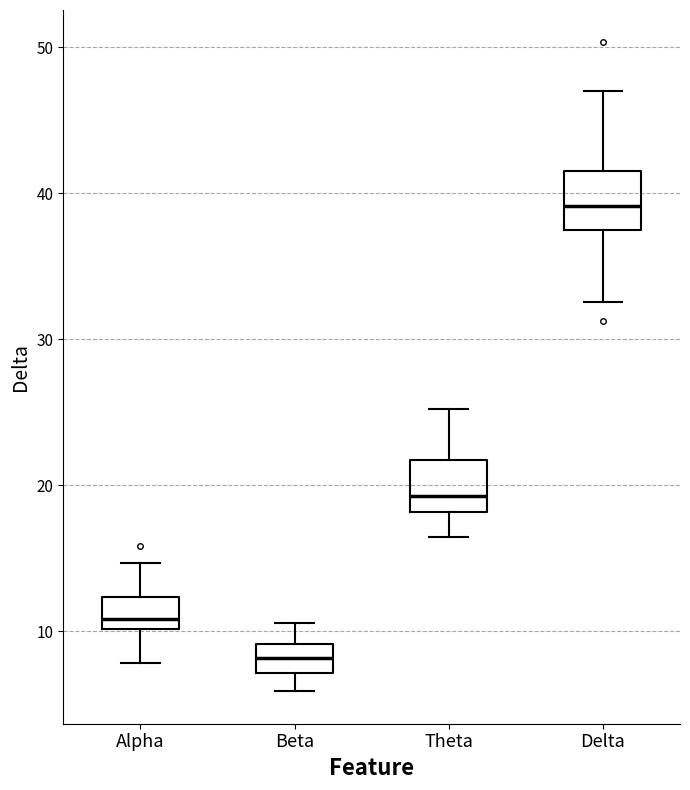

Reading left to right, read every box against the y-axis: the position of its median line, the range the box covers, and the ends of its whiskers. The values are not printed on the chart, so give them approximately, as read against the axis.

Alpha: median 11, box 10 to 12, whiskers 8 to 15
Beta: median 8, box 7 to 9, whiskers 6 to 11
Theta: median 19, box 18 to 22, whiskers 16 to 25
Delta: median 39, box 37 to 42, whiskers 33 to 47